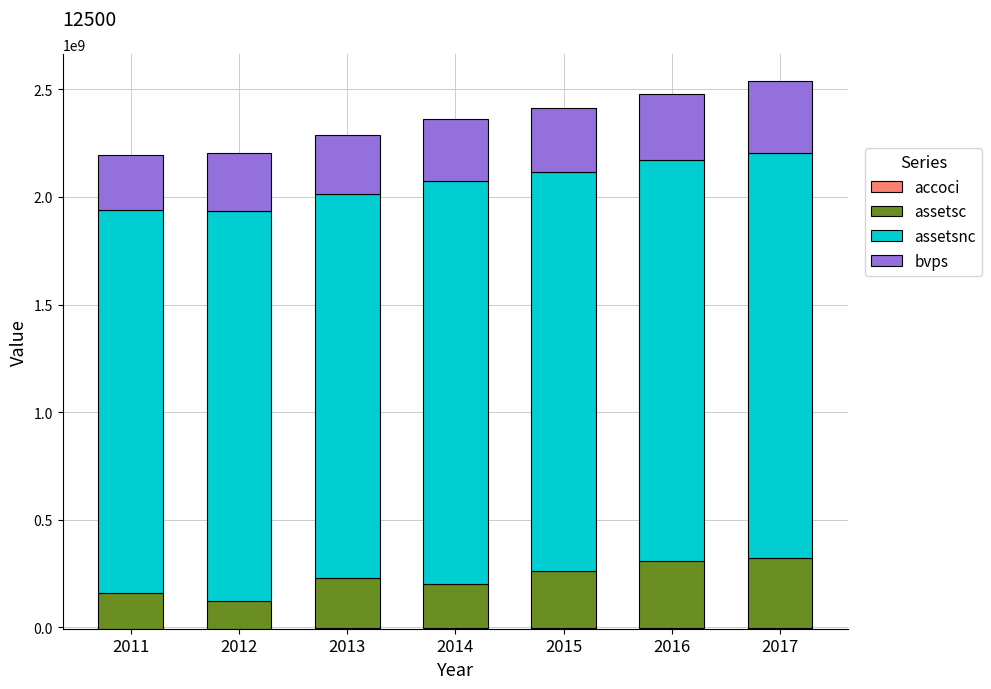

Reading left to right, what are all the values shown in this chart?

accoci: 2011=-5941000	2012=-5296000	2013=-4638000	2014=-3981000	2015=-3323000	2016=-2659000	2017=-1991000
assetsc: 2011=165395000	2012=127619000	2013=235842000	2014=207565000	2015=265544000	2016=313120000	2017=325587000
assetsnc: 2011=1779244000	2012=1814122000	2013=1781664000	2014=1870086000	2015=1854119000	2016=1859540000	2017=1882605000
bvps: 2011=257610000	2012=268990000	2013=276770000	2014=288980000	2015=298650000	2016=308740000	2017=330340000